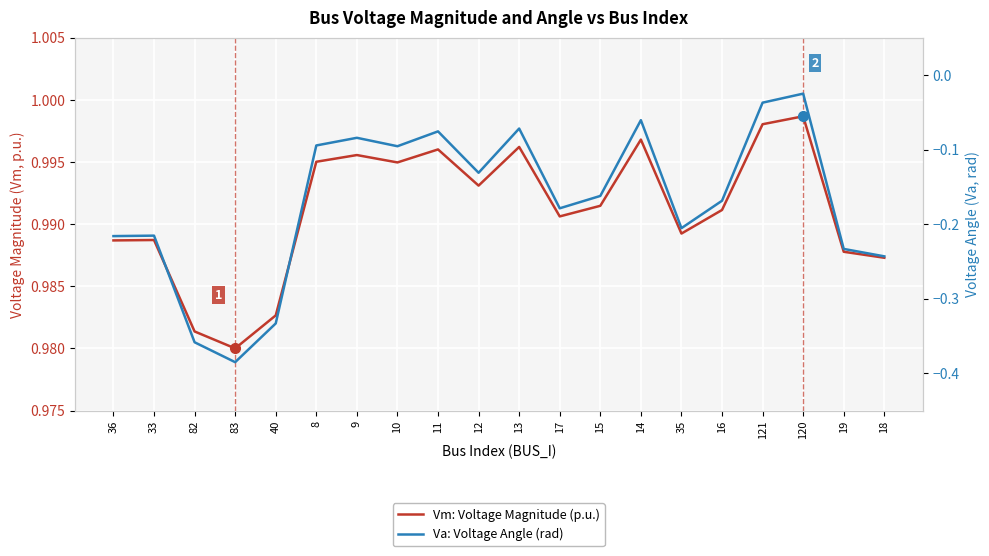

Is the value of Vm: Voltage Magnitude (p.u.) at 35 greater than the value of Va: Voltage Angle (rad) at 12?

Yes